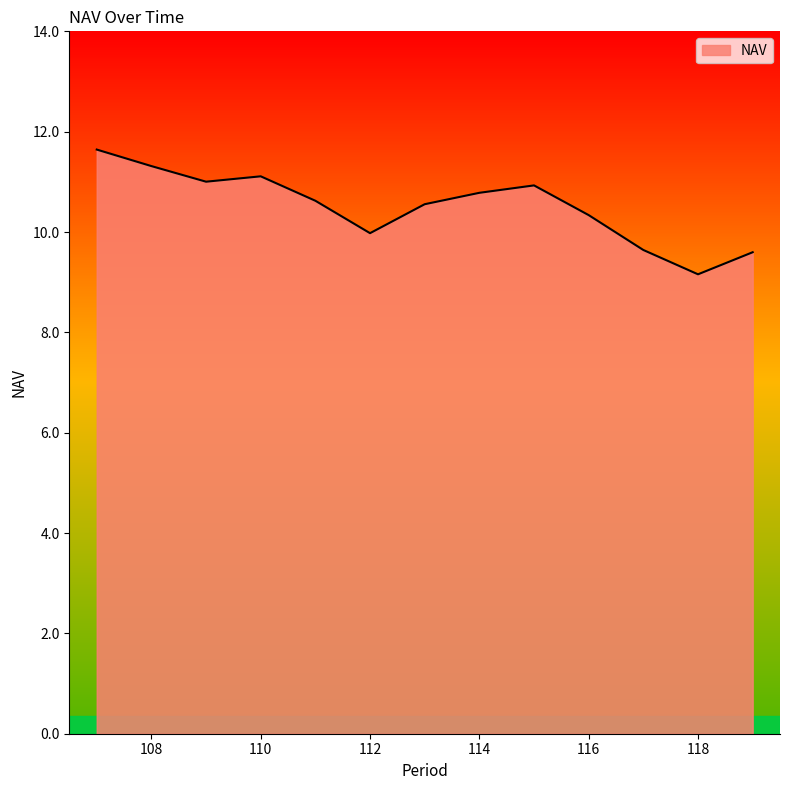

What is the minimum value shown in the chart?

9.2